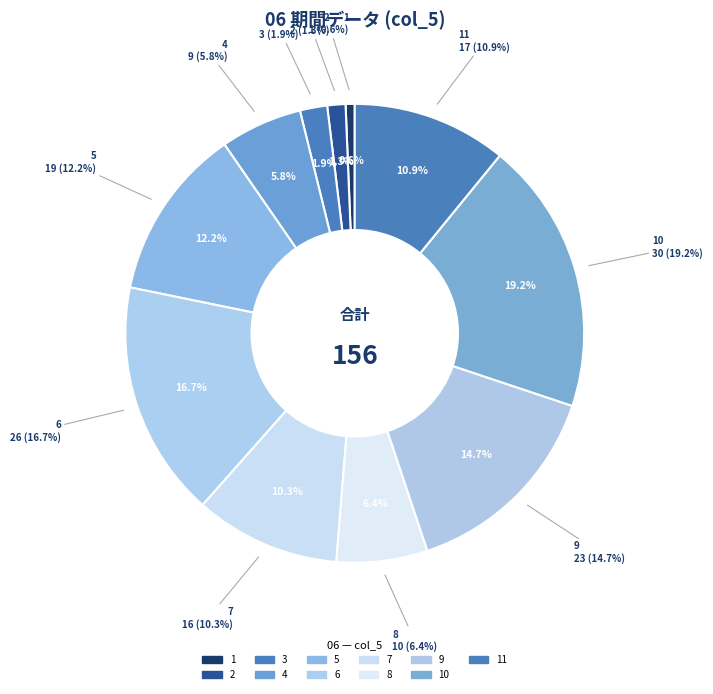

Combined, do 3 and 7 account for over 50%?

No